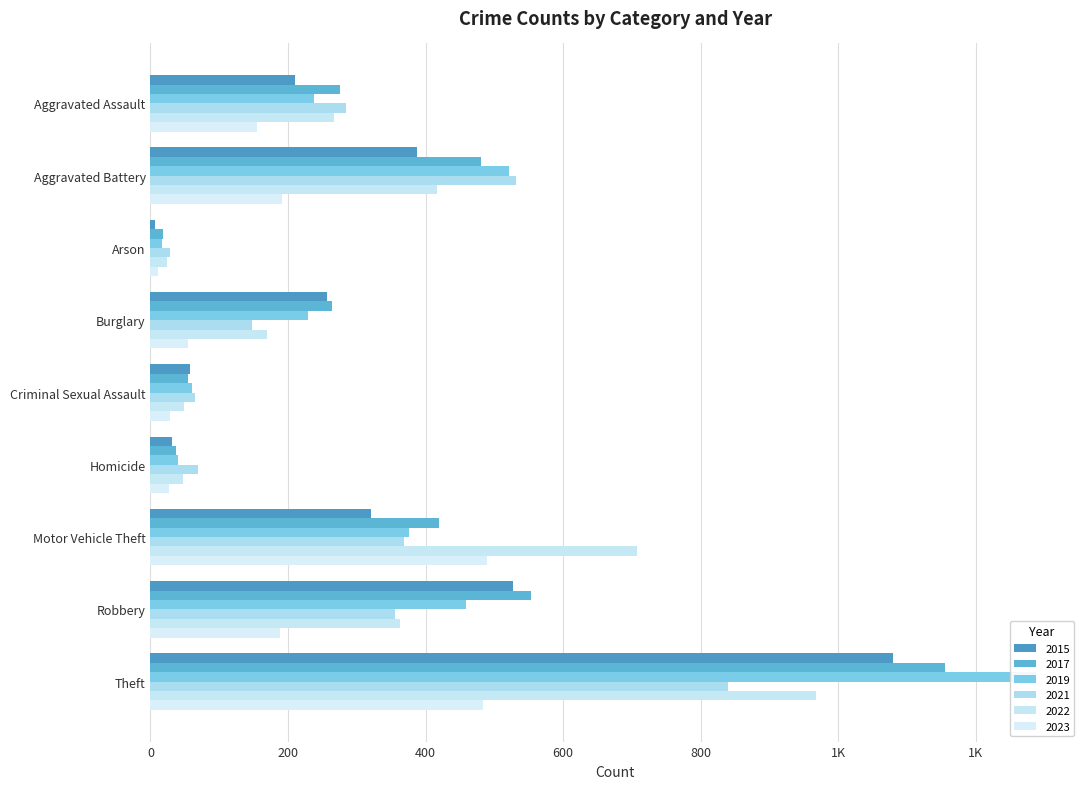

What is the label of the 8th bar from the right?

Aggravated Battery